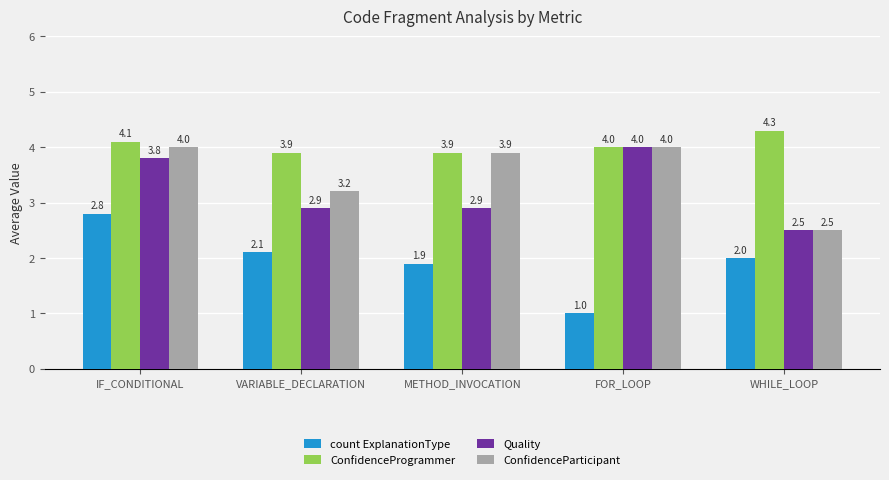

Reading left to right, list all the values displayed in this chart.

count ExplanationType: 2.8	2.1	1.9	1.0	2.0
ConfidenceProgrammer: 4.1	3.9	3.9	4.0	4.3
Quality: 3.8	2.9	2.9	4.0	2.5
ConfidenceParticipant: 4.0	3.2	3.9	4.0	2.5